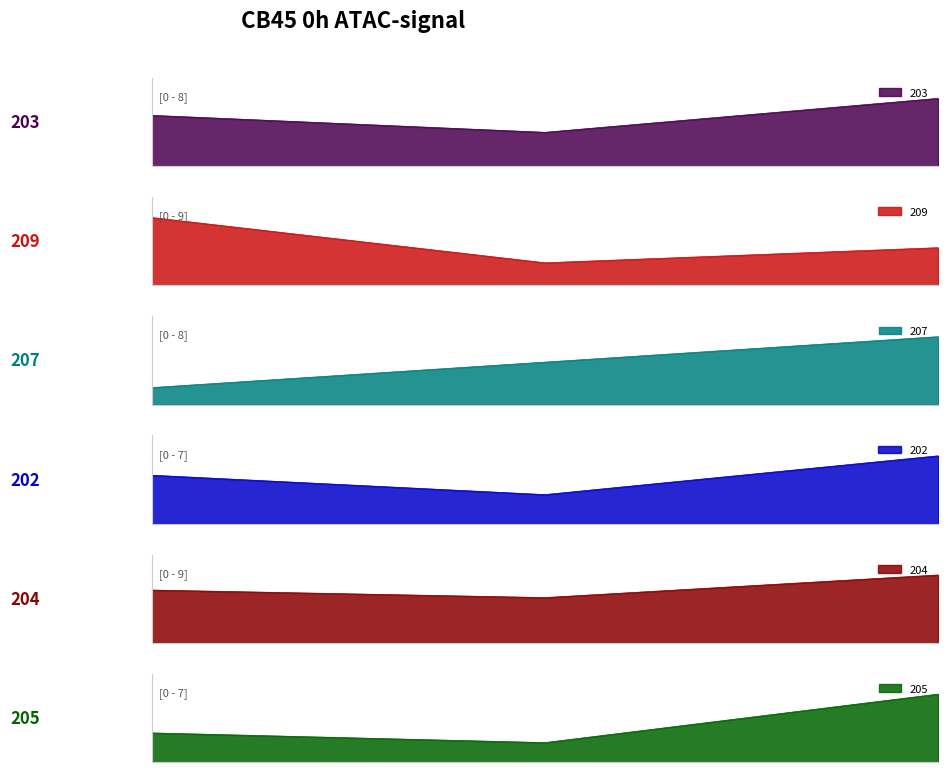

Is it true that 202 equals 4 at 1?

False